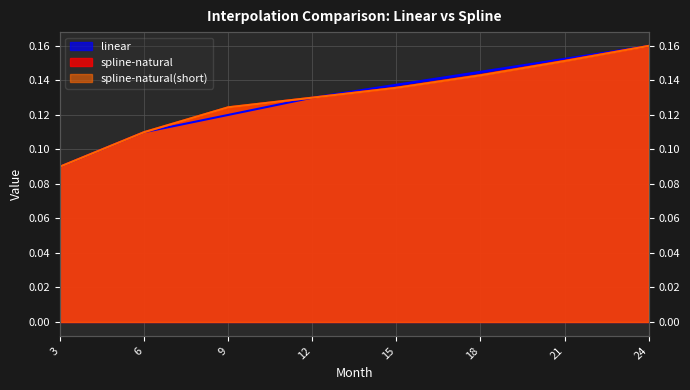

What are all the series names shown in the legend?

linear, spline-natural, spline-natural(short)